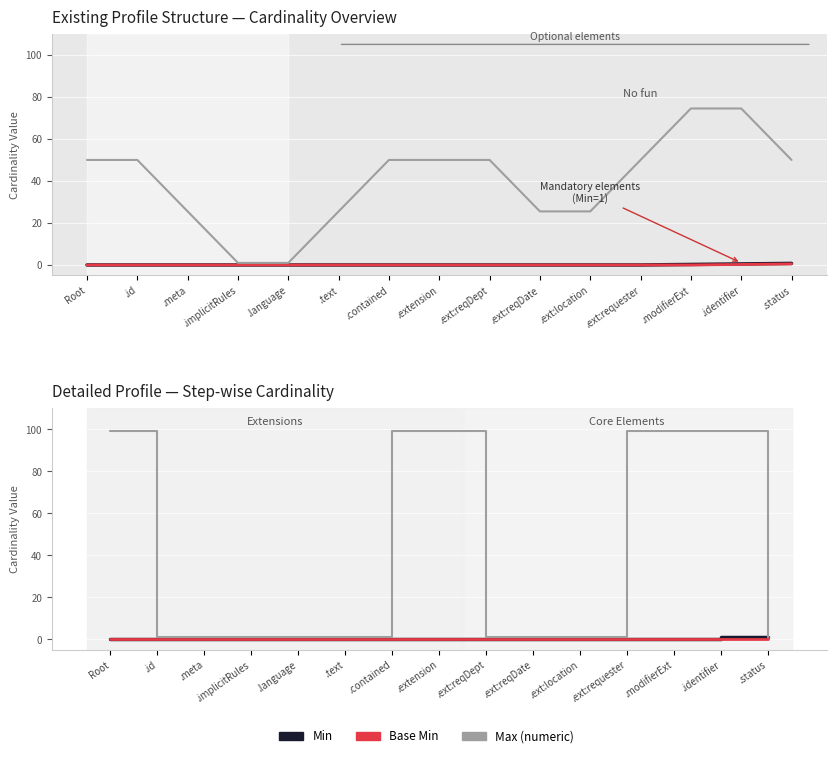

What position from the right is .ext:reqDate?

6